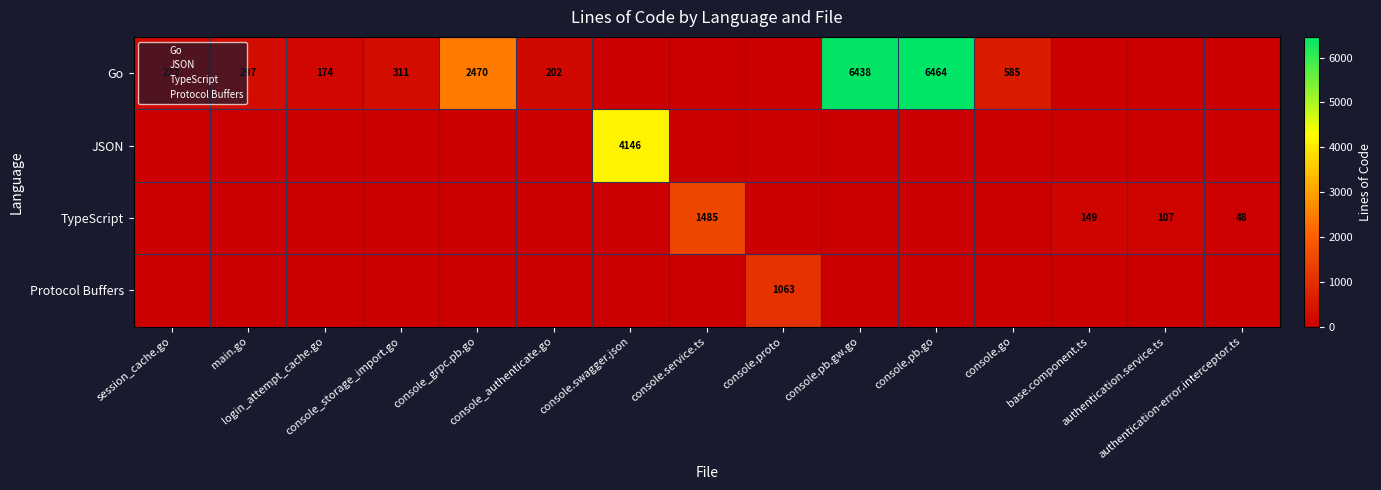

At which category is the sum across all series the highest?

console.pb.go